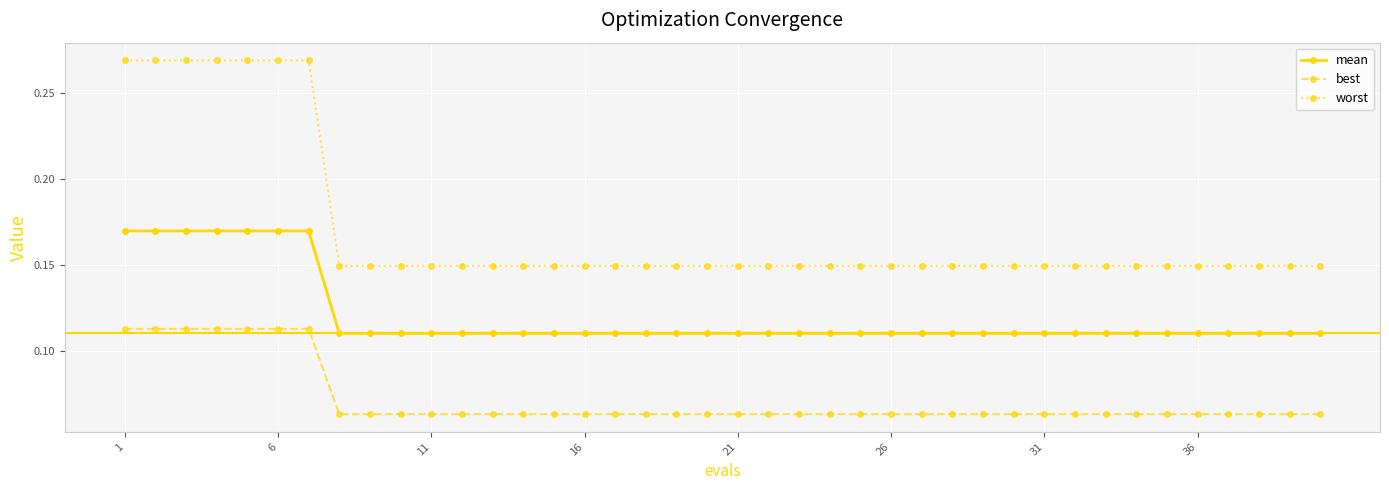

How many mean values are between 0 and 1?

40